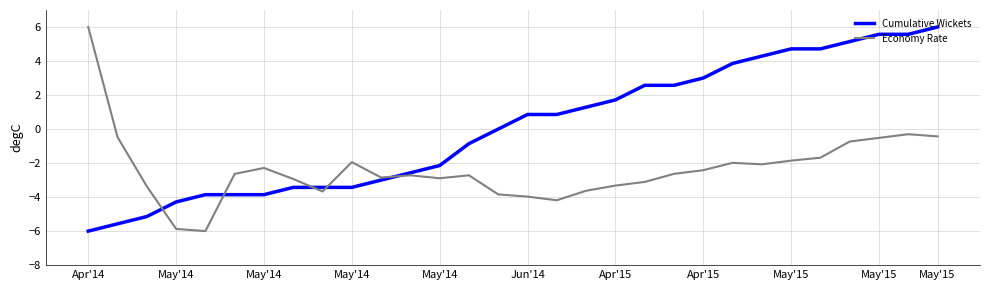

What is the greatest value displayed?

6.0